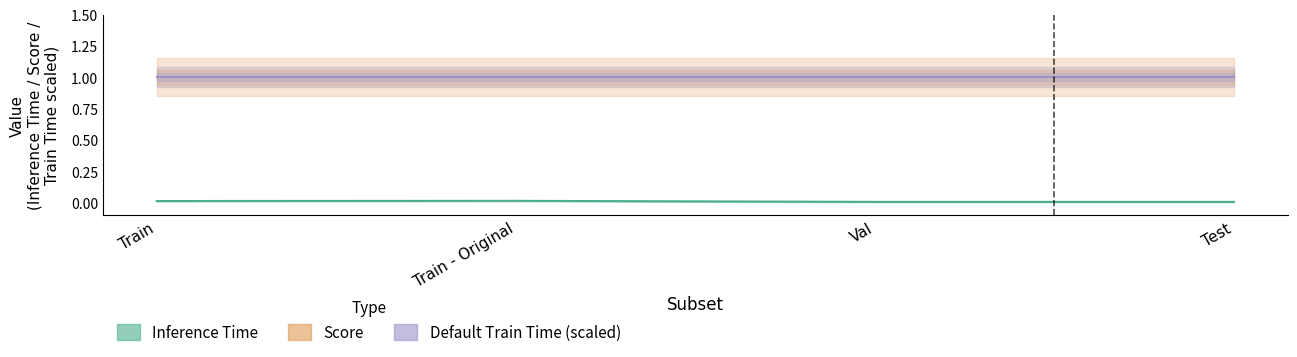

True or false: Default Train Time (scaled) has a value of 1.5 at Train.

False